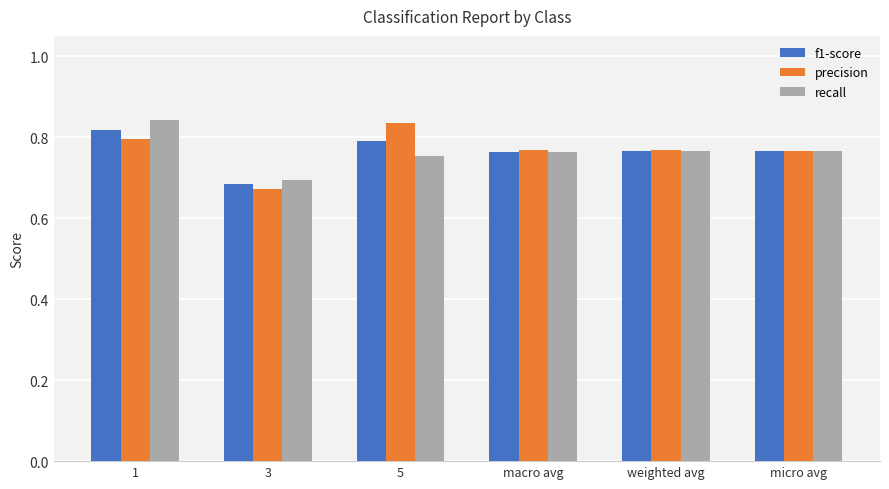

At which label does precision reach its minimum?

3